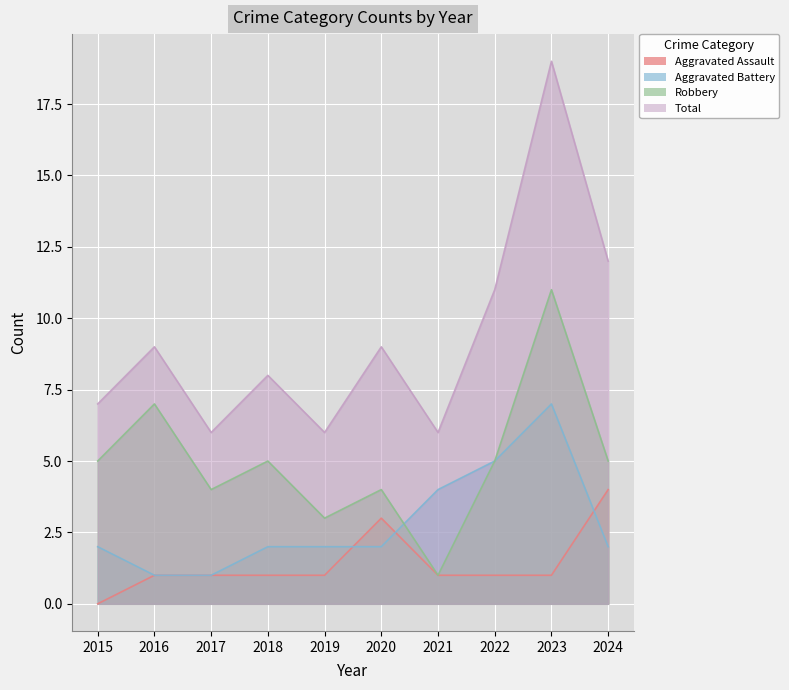

Reading left to right, extract all data points from this chart.

Aggravated Assault: 0	1	1	1	1	3	1	1	1	4
Aggravated Battery: 2	1	1	2	2	2	4	5	7	2
Robbery: 5	7	4	5	3	4	1	5	11	5
Total: 7	9	6	8	6	9	6	11	19	12